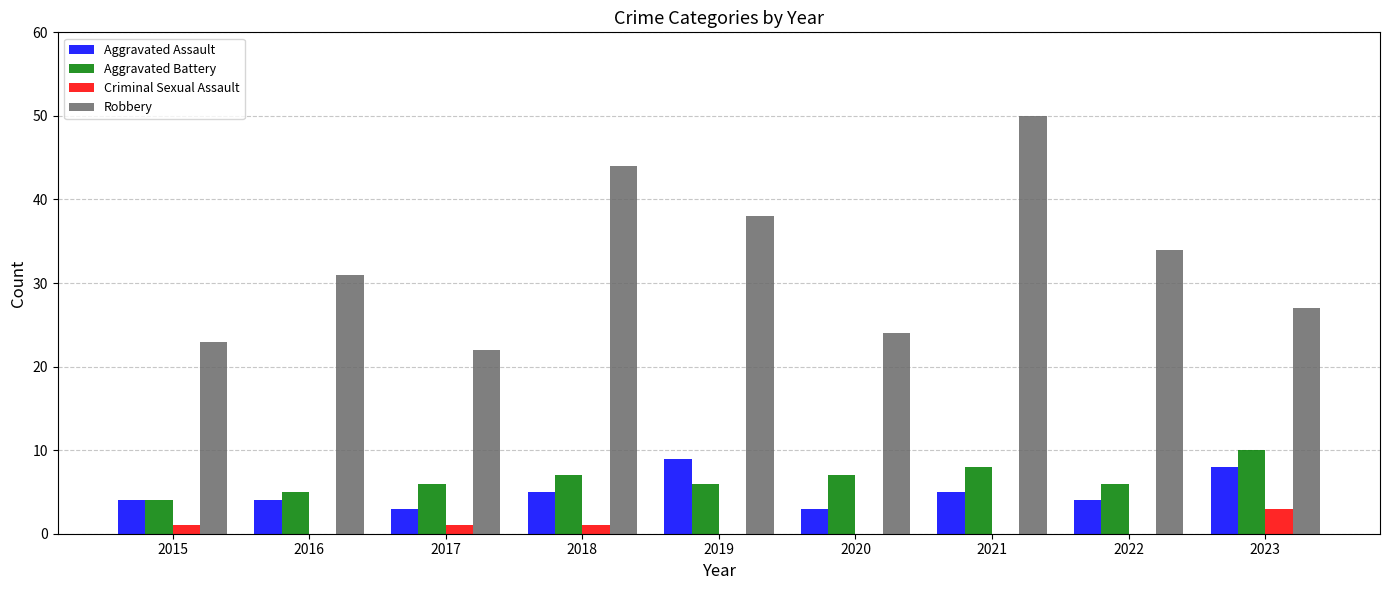

Is it true that Robbery equals 27 at 2023?

True